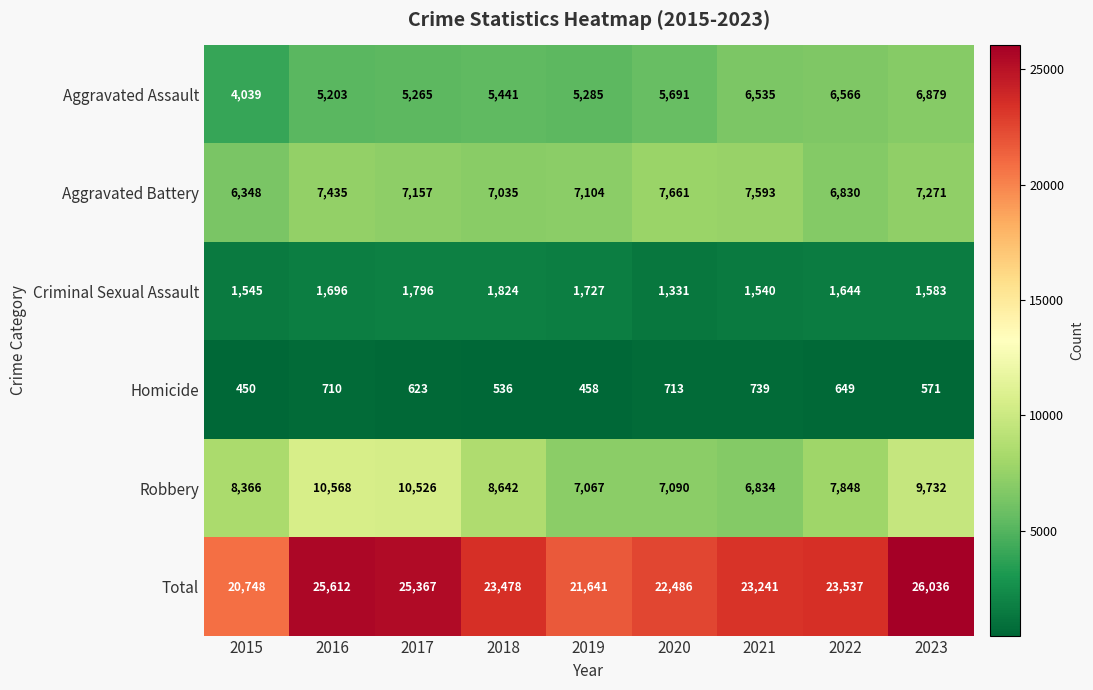

What is the maximum value for Homicide?

739